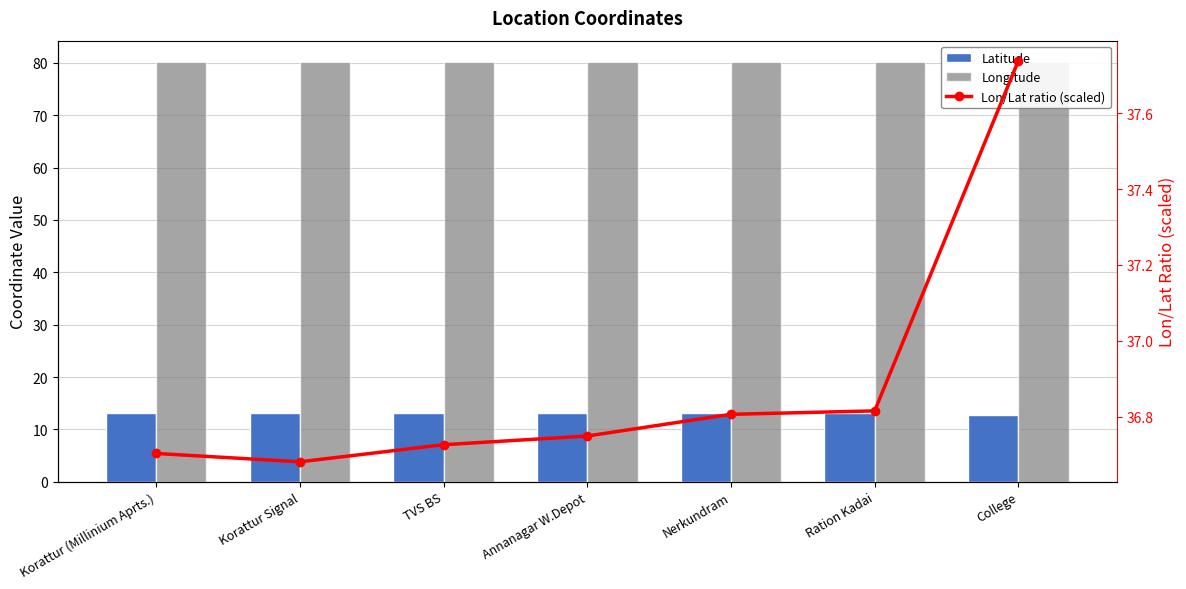

Which series changed the most between TVS BS and Ration Kadai?

Lon/Lat ratio (scaled)